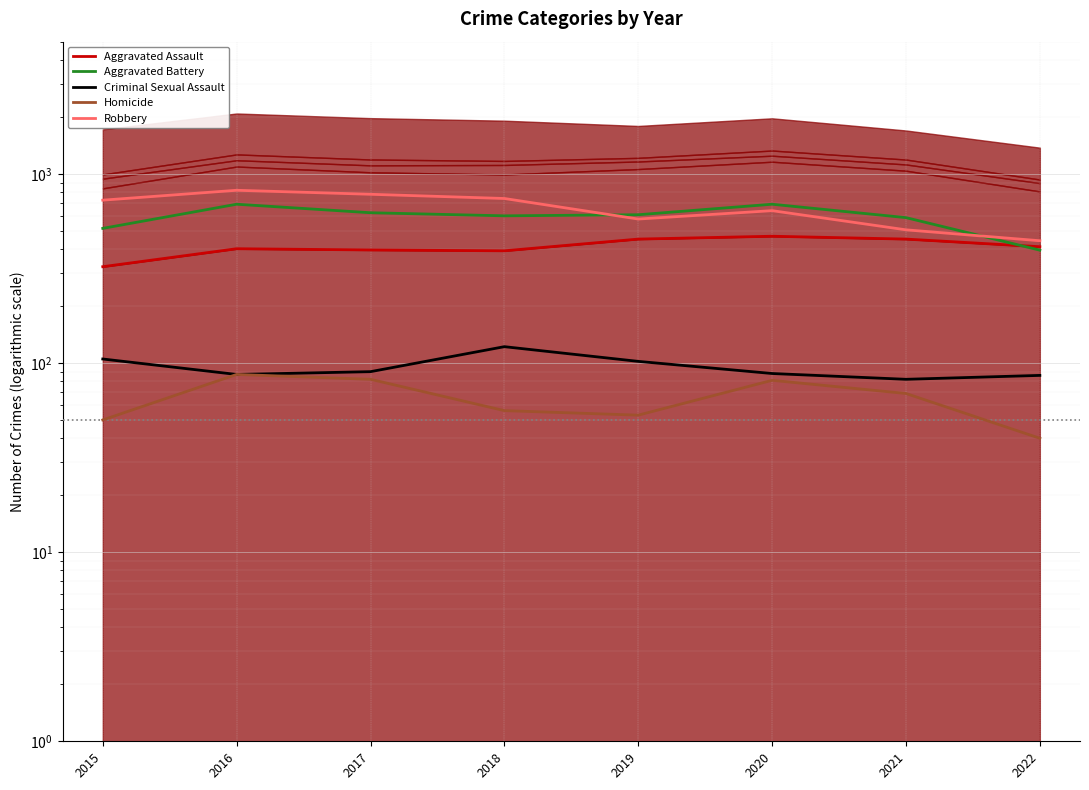

The value of Aggravated Battery (line) at 2020 is 427. True or false?

False